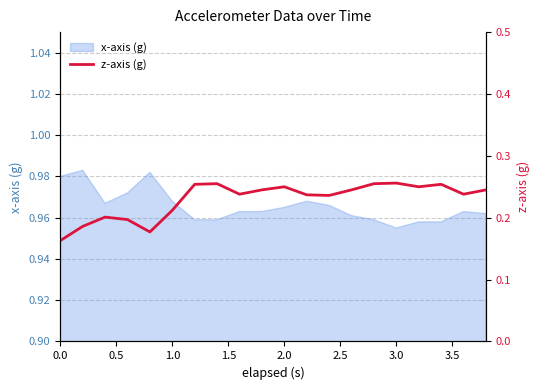

At which label is x-axis (g) closest to 0?

3.0